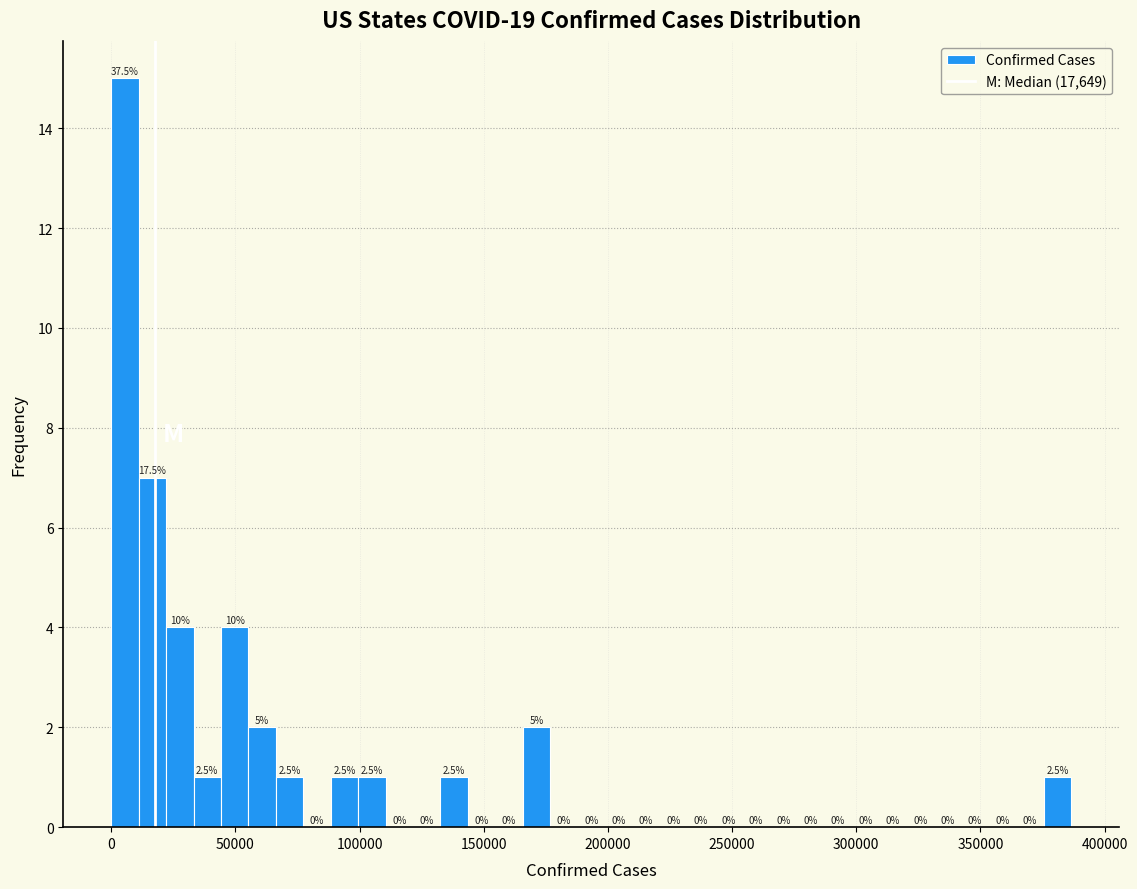

Read against the x-axis, roughly where is the centre of the tallest bar?

5000